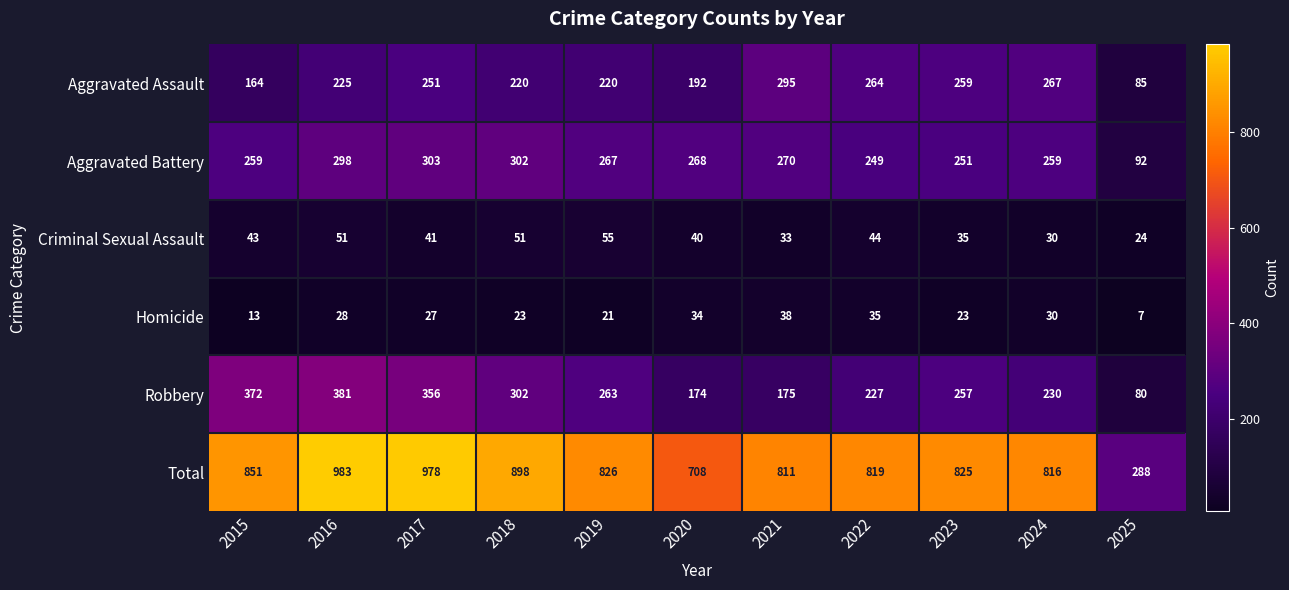

At how many categories does at least one series exceed 147?

11